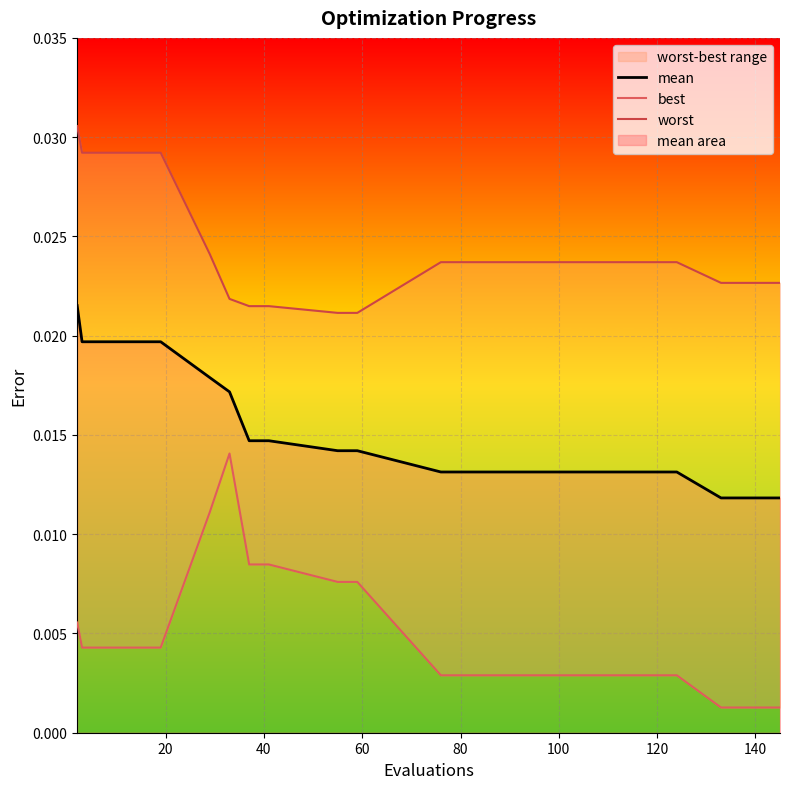

True or false: best has a value of 0.0 at 40.

True